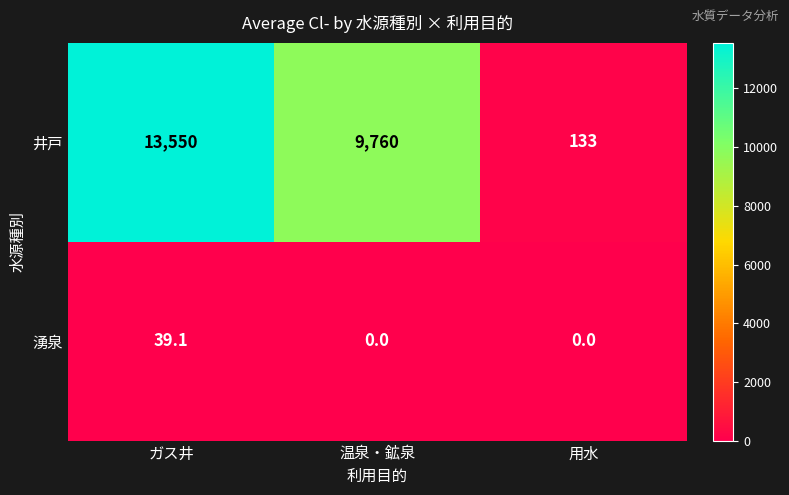

Rank the series by their average value, from highest to lowest.

井戸, 湧泉